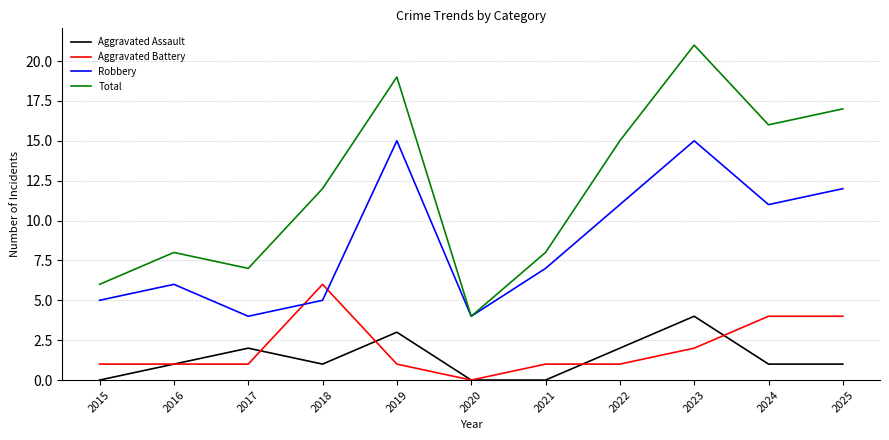

How many values in the Total series are below 12?

5